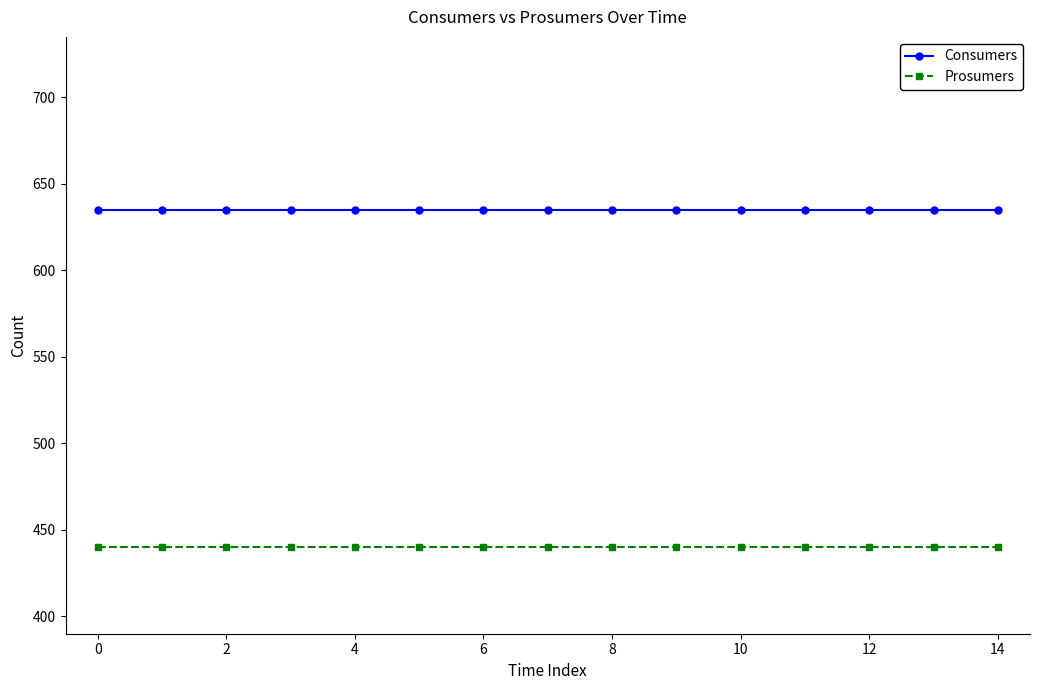

What is the sum of all Consumers values?

9525